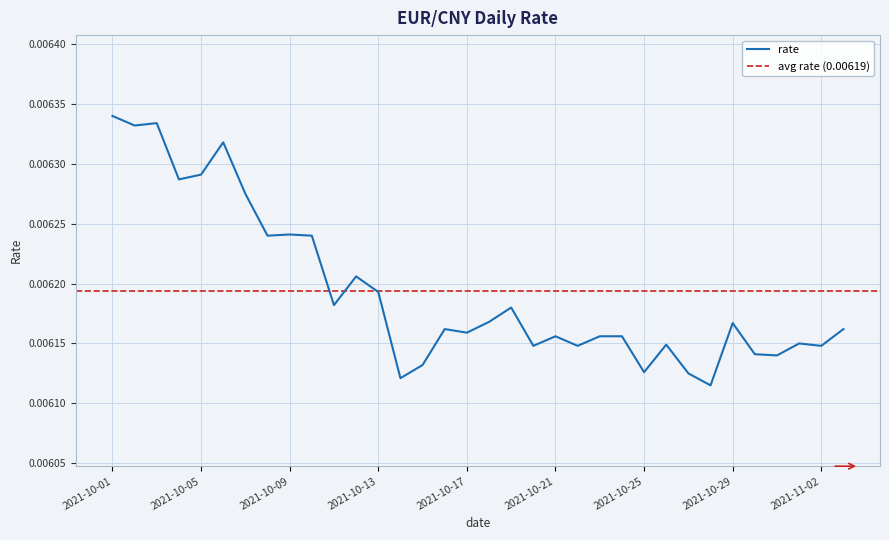

At which category does the data reach its first local valley?

2021-10-02